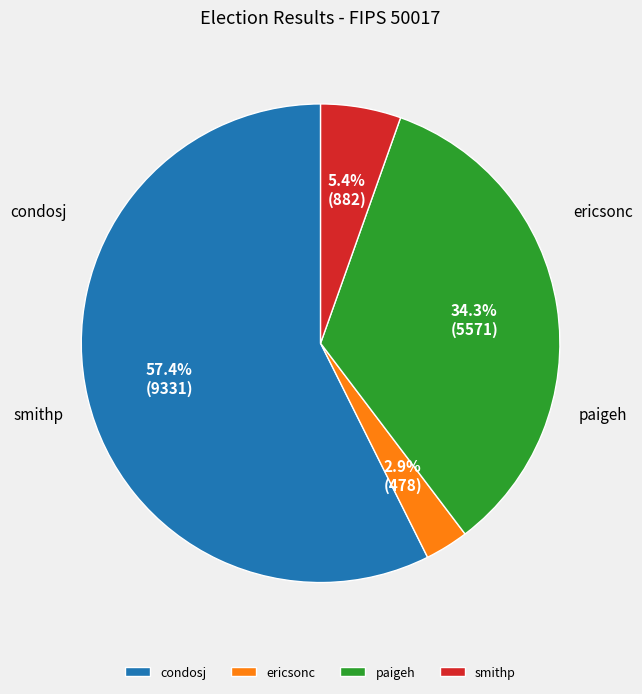

How many slices are in this pie chart?

4